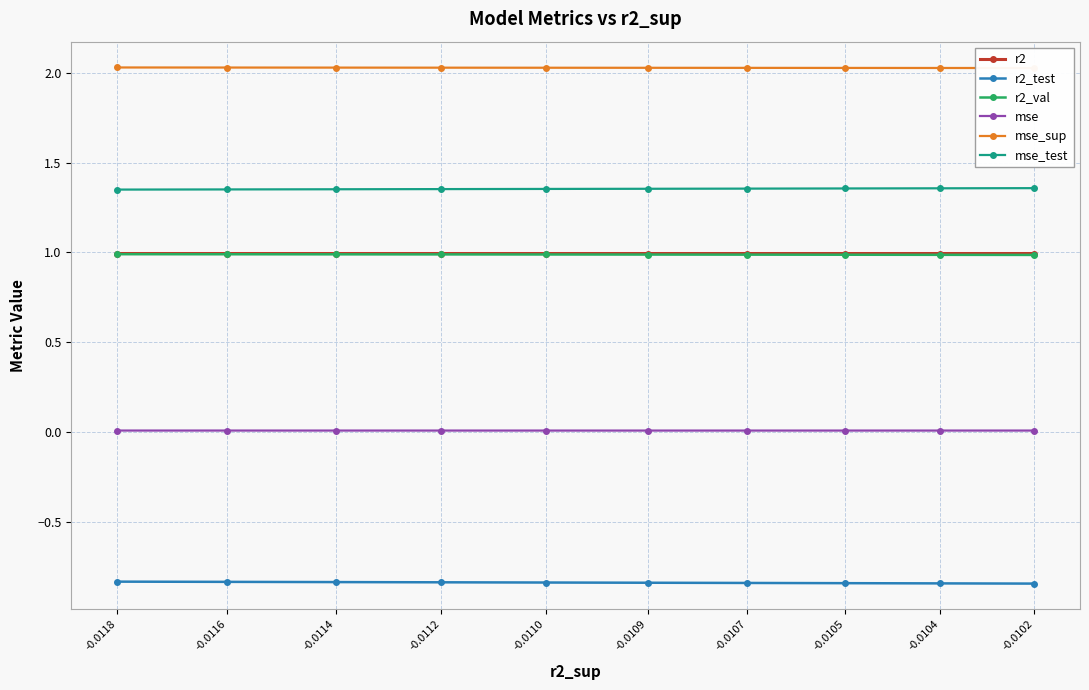

Rank the series by their maximum value, from lowest to highest.

r2_test, mse, r2_val, r2, mse_test, mse_sup